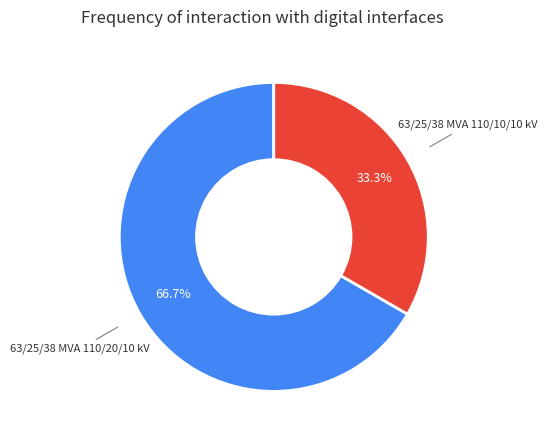

Is there a majority slice in this chart?

Yes